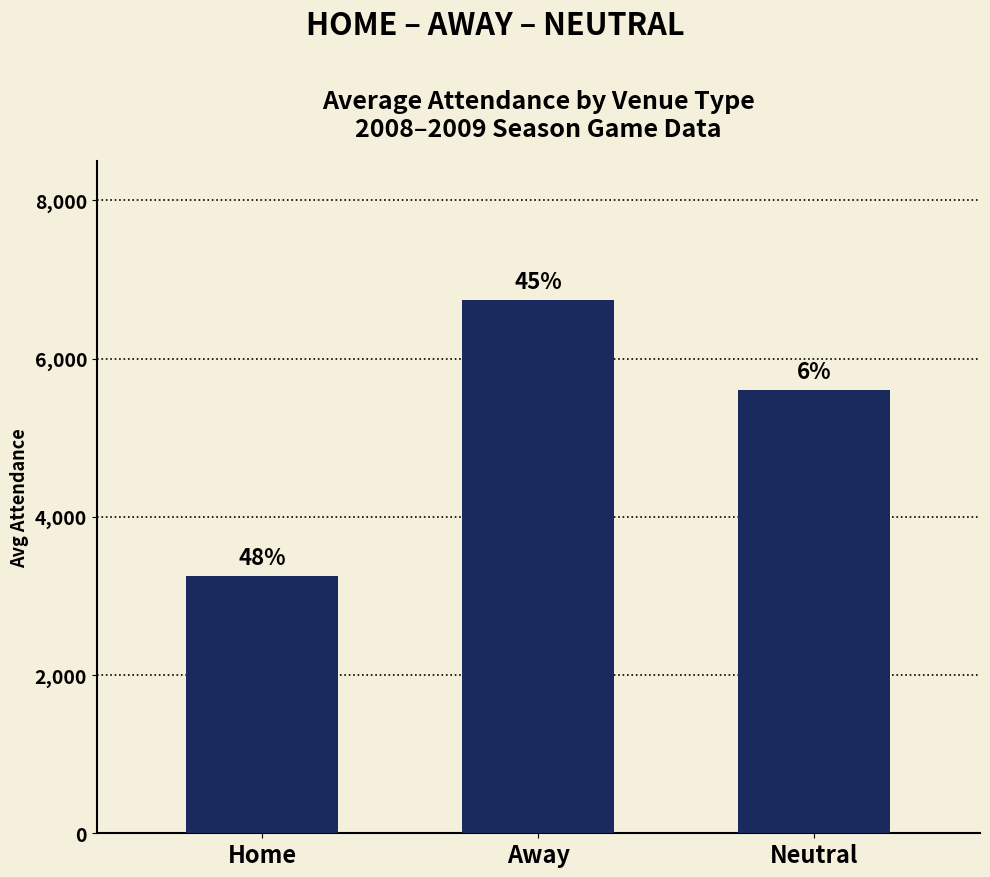

Reading left to right, extract all data points from this chart.

Home=3257	Away=6744	Neutral=5606